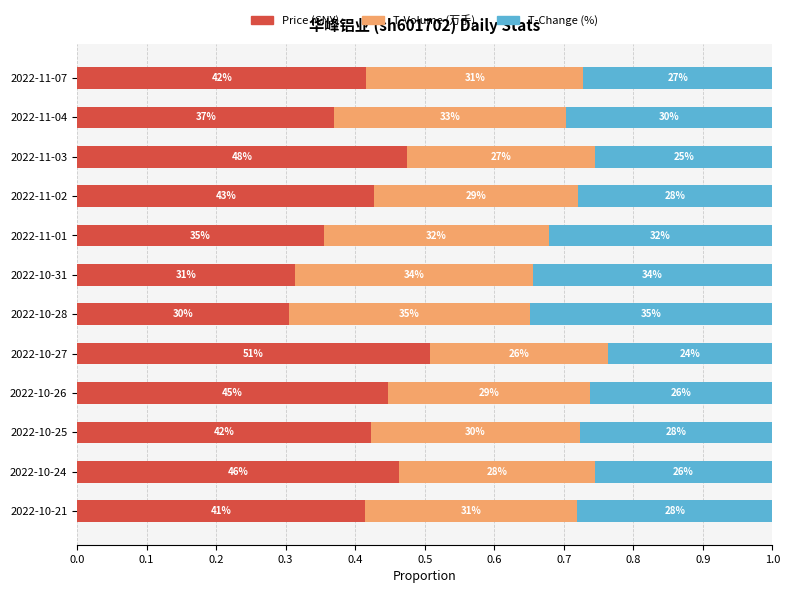

What are all the series names shown in the legend?

Price (CNY), T-Volume (万手), T-Change (%)